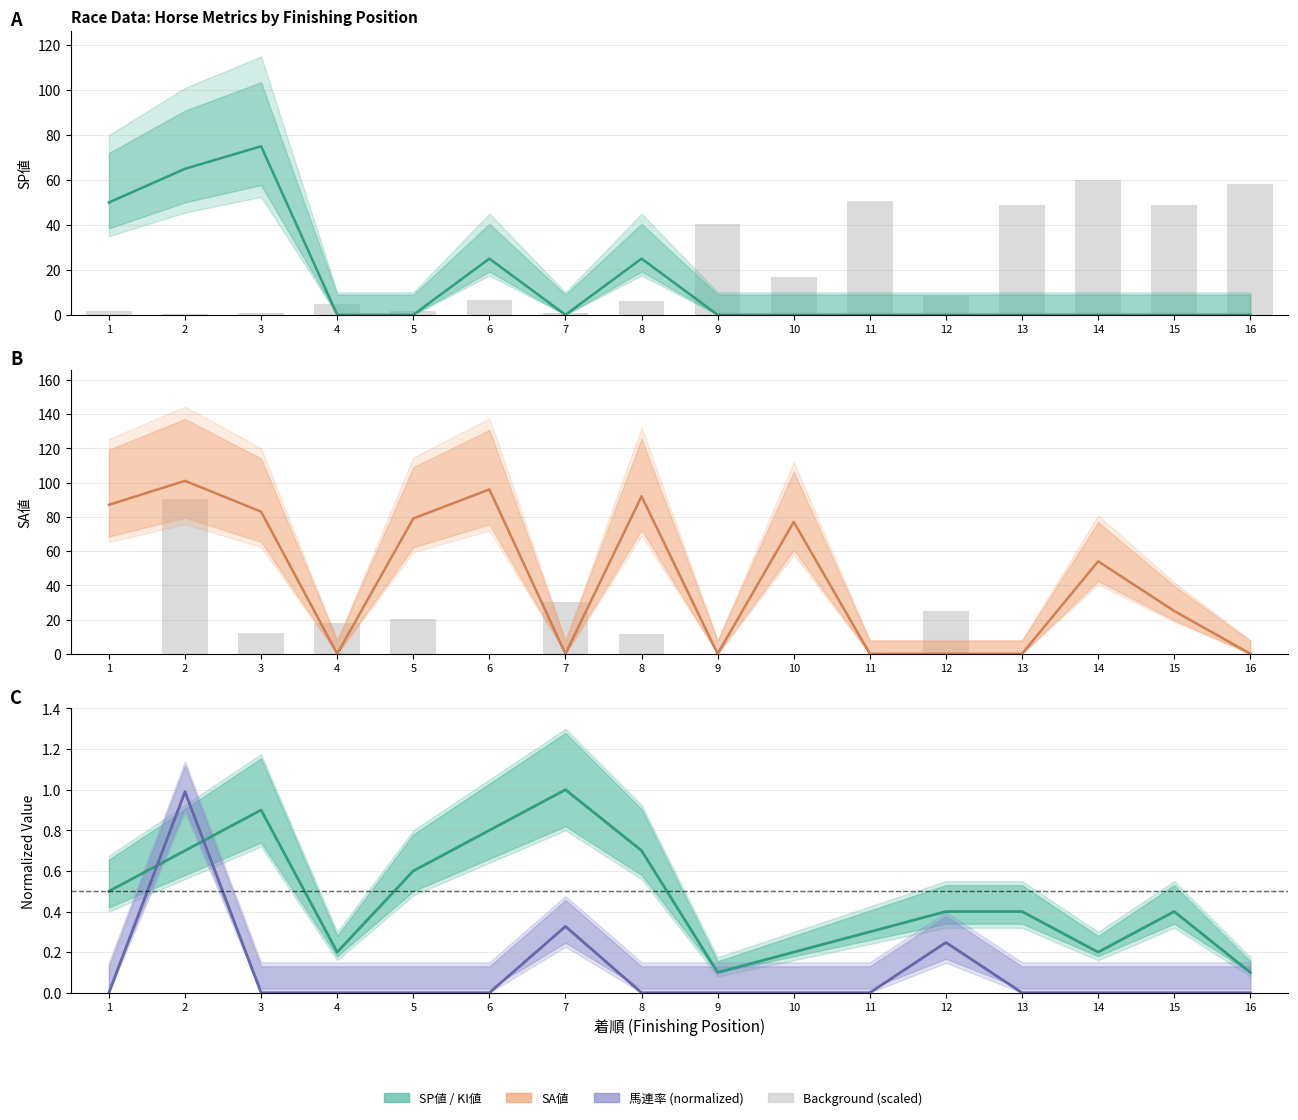

What is the difference between the highest and lowest values at 15?

48.9